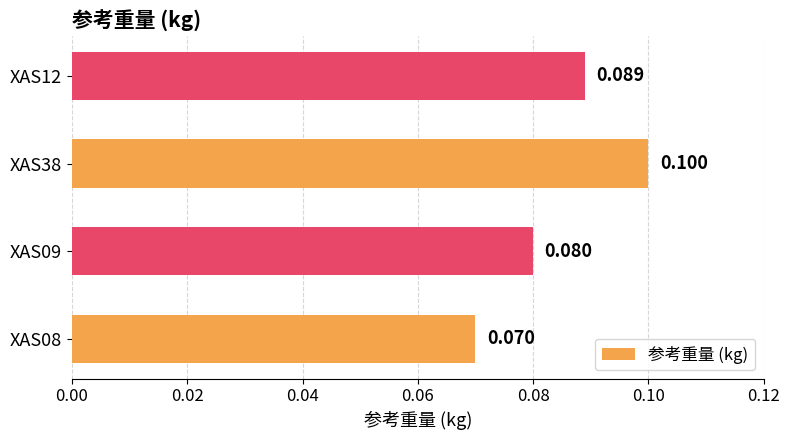

Which label corresponds to the largest value in the chart?

XAS38